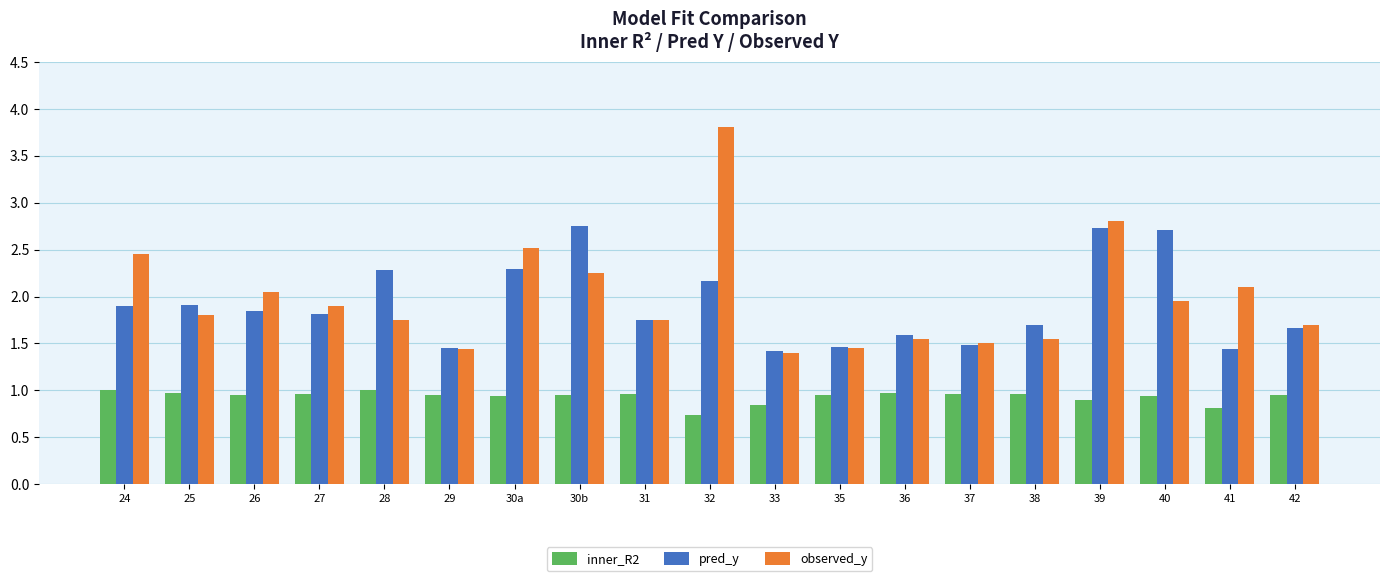

What is the value of the inner_R2 bar at the 16th from the left?

0.9